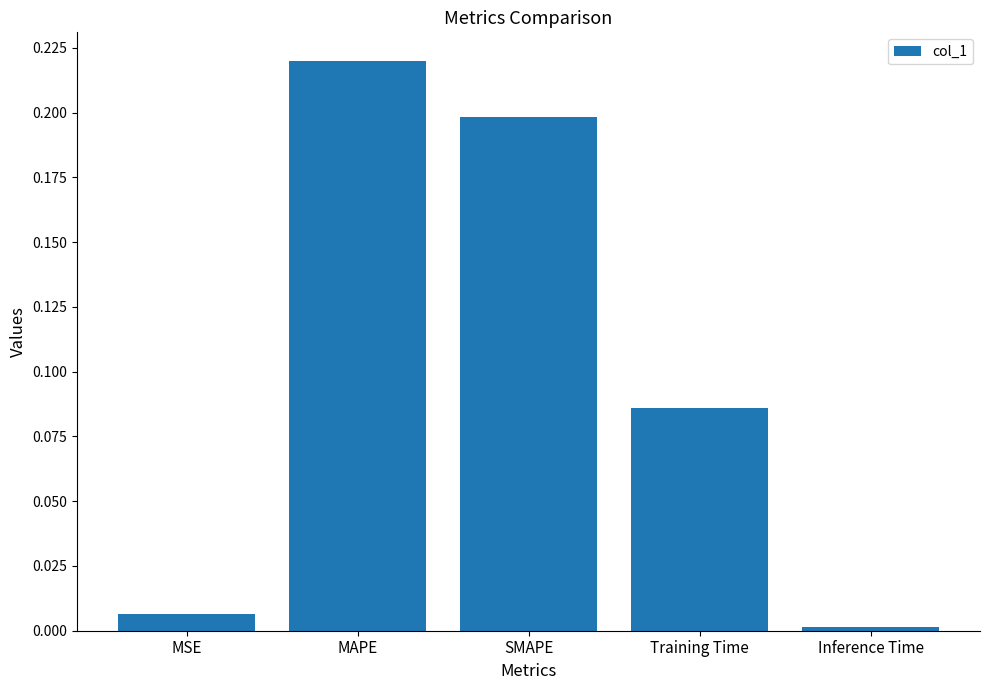

What position from the right is MAPE?

4